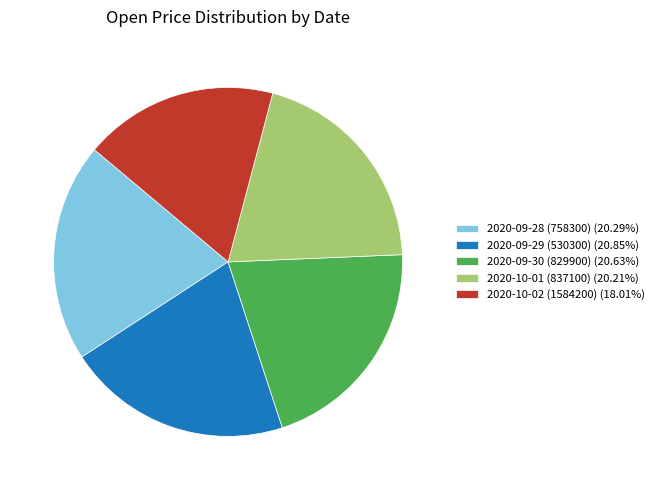

The 2020-10-01 (837100) slice represents 20% of the pie. True or false?

True